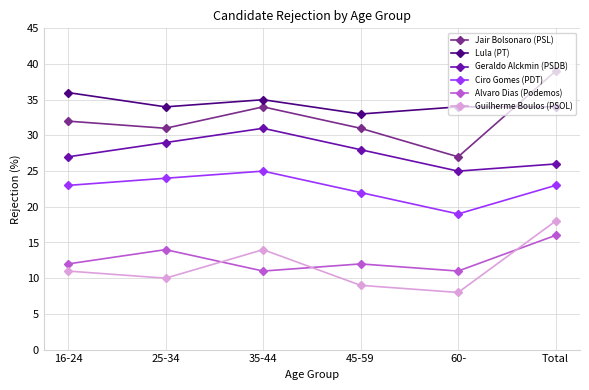

Which category has the highest value across all series?

Total